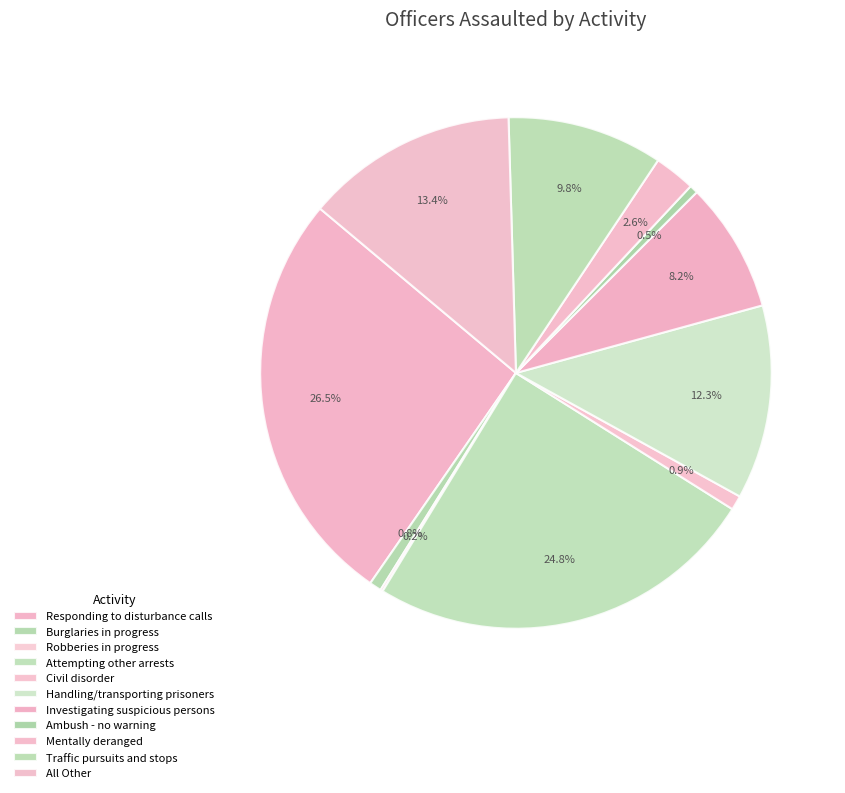

Which category has the smallest portion of the pie?

Robberies in progress